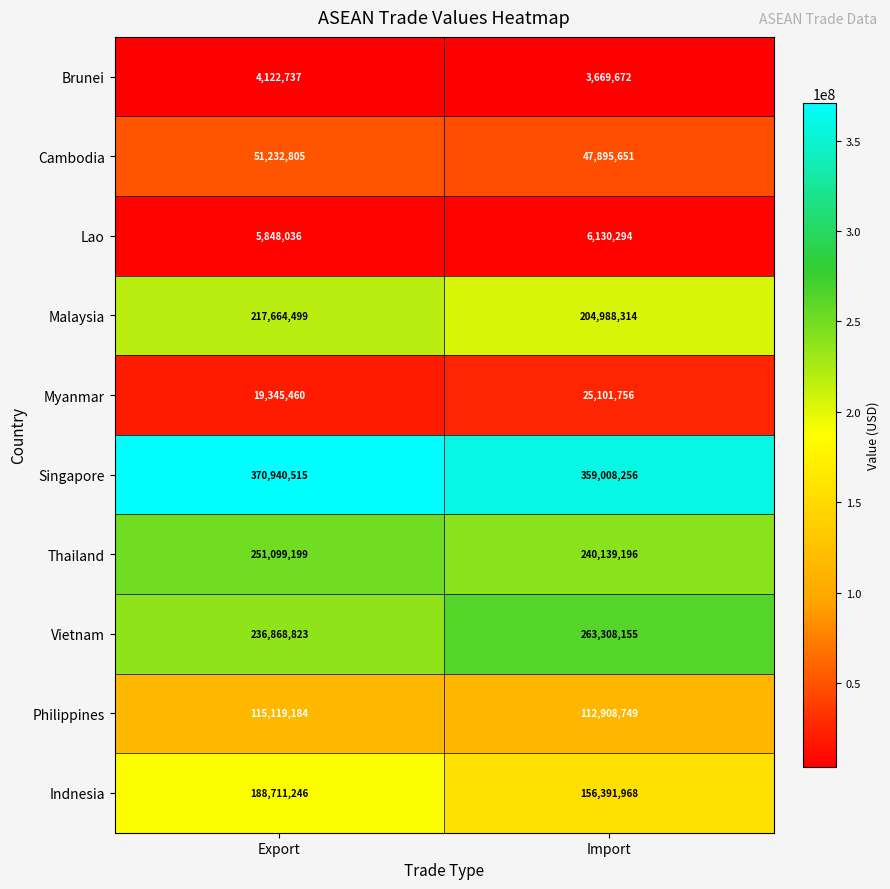

How many values in the Vietnam series are below 263308155?

1